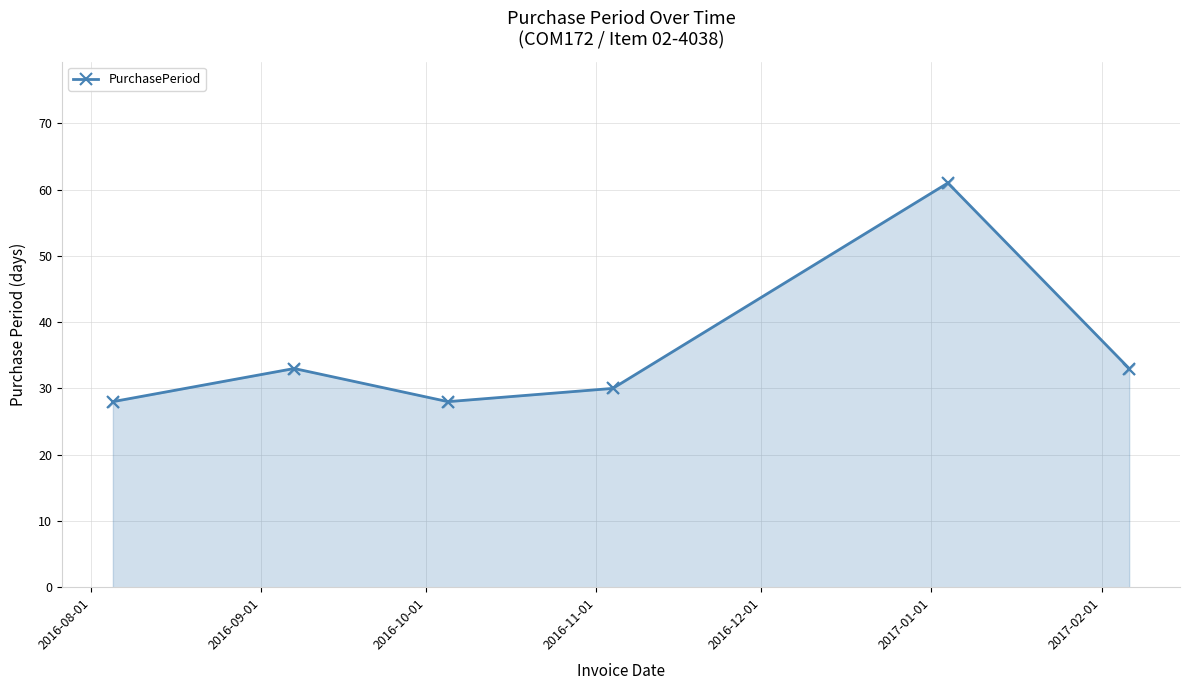

What is the smallest value displayed?

28